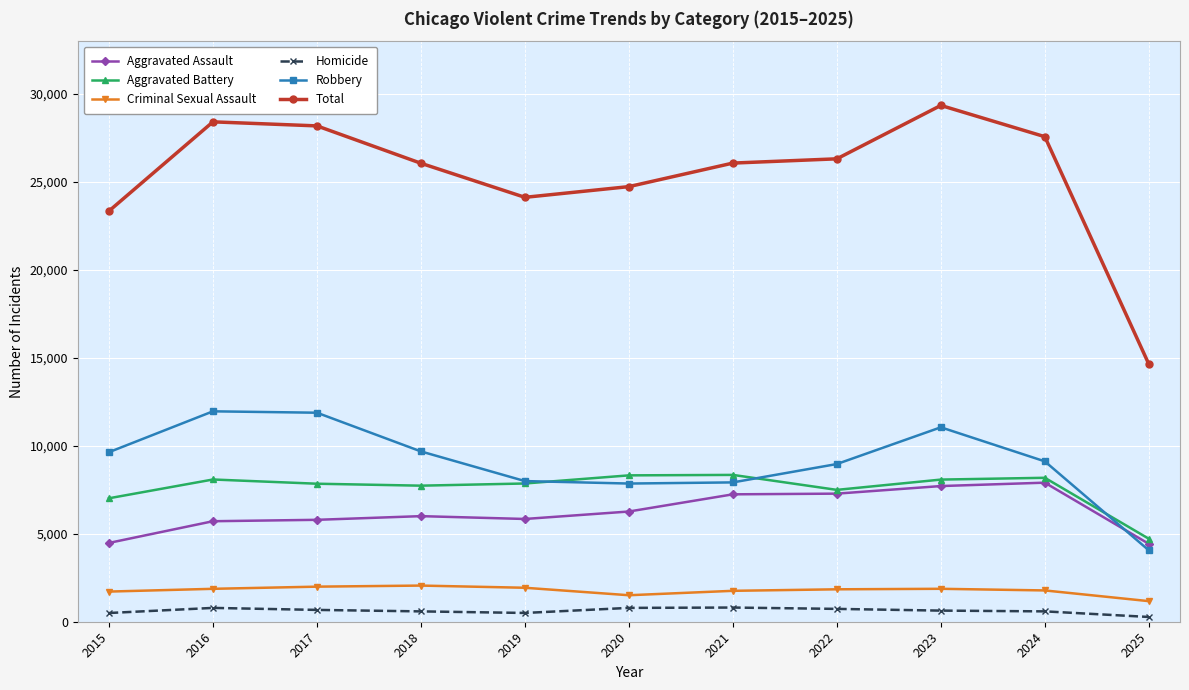

True or false: Criminal Sexual Assault and Aggravated Assault cross at least once.

False